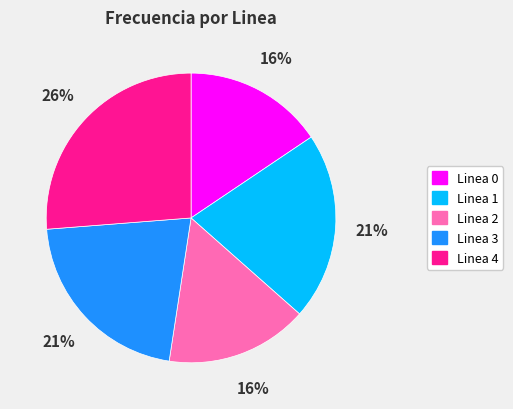

Is Linea 3 the majority of the pie?

No